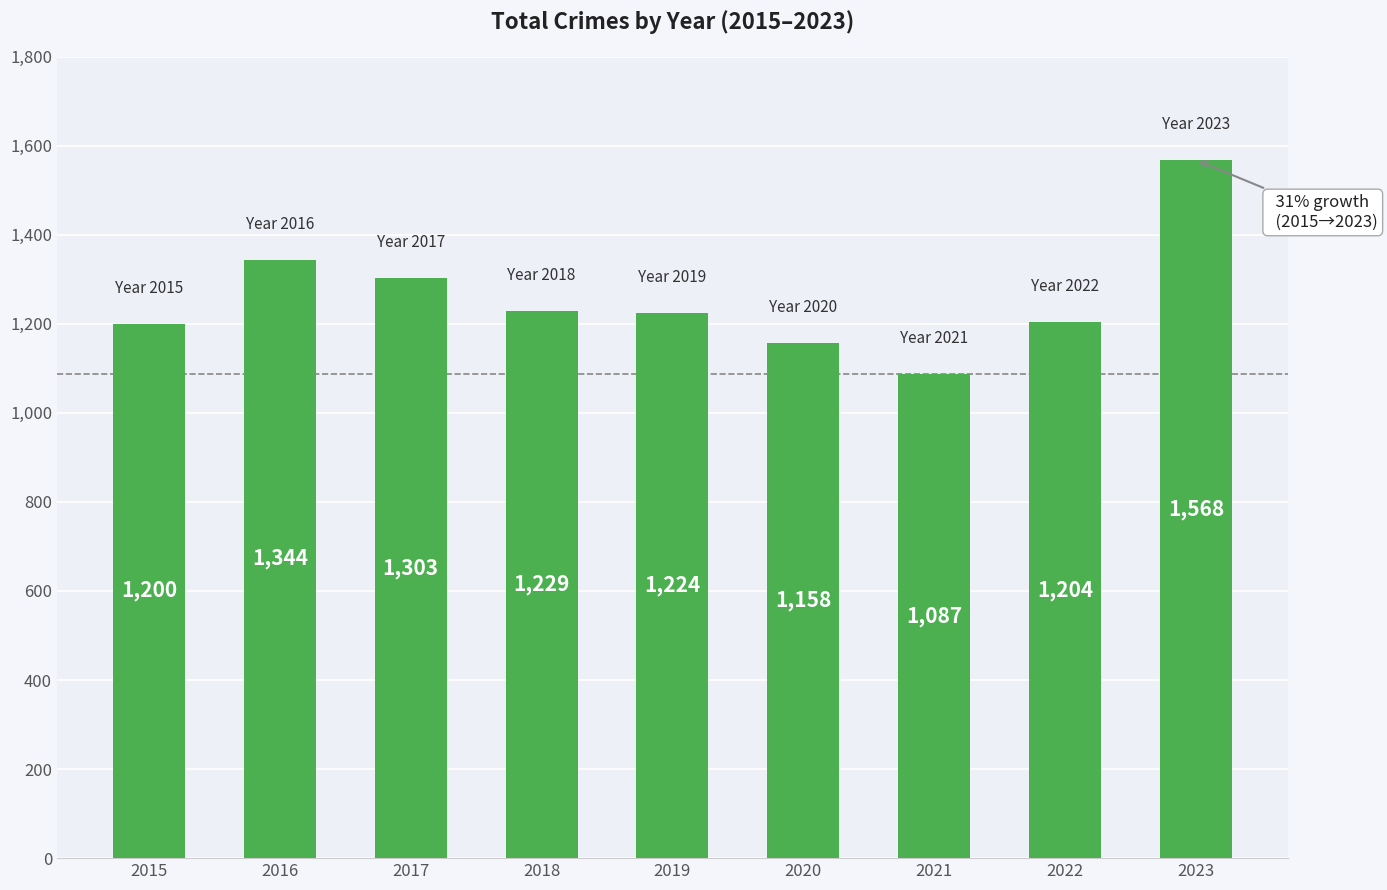

What is the difference between the maximum and minimum values?

481